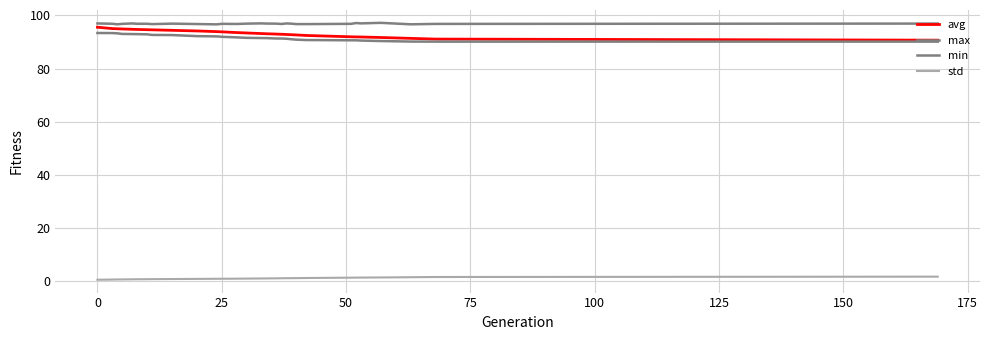

How many lines are shown in the chart?

4